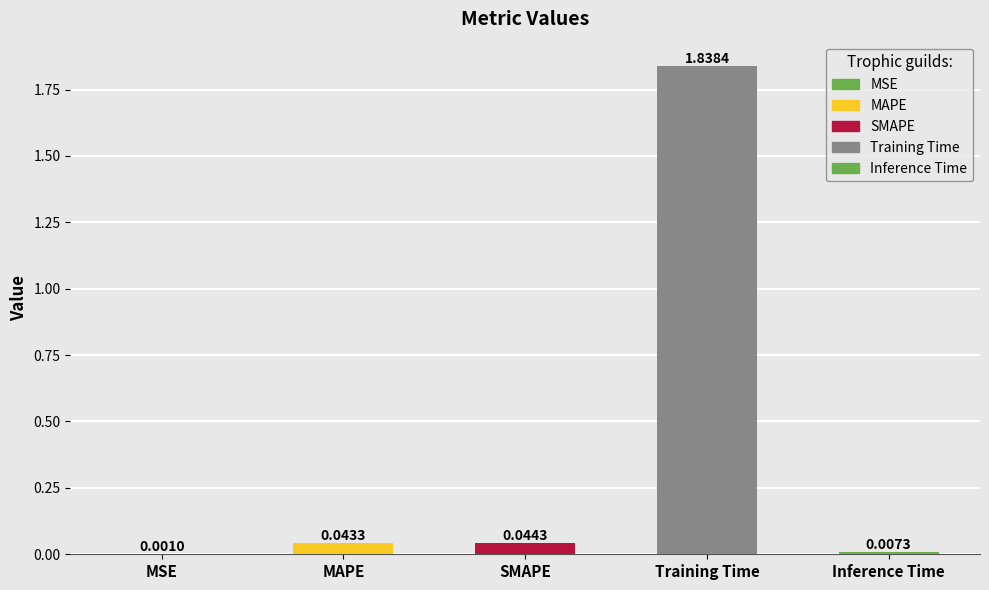

Which category has the highest value across all series?

Training Time